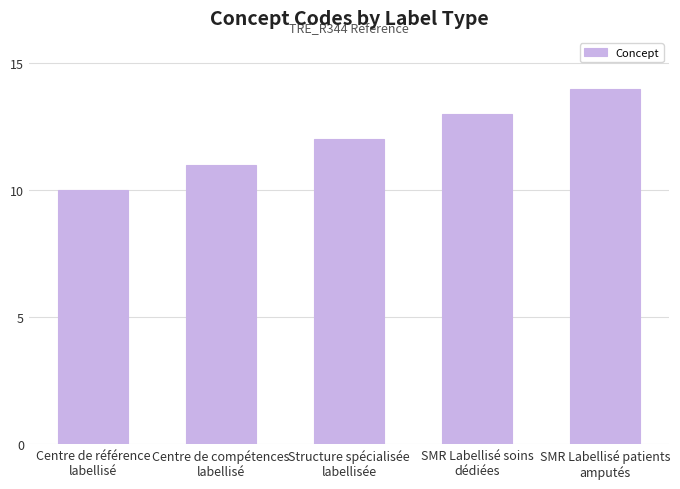

The chart shows a value of 23 at SMR Labellisé soins
dédiées. True or false?

False